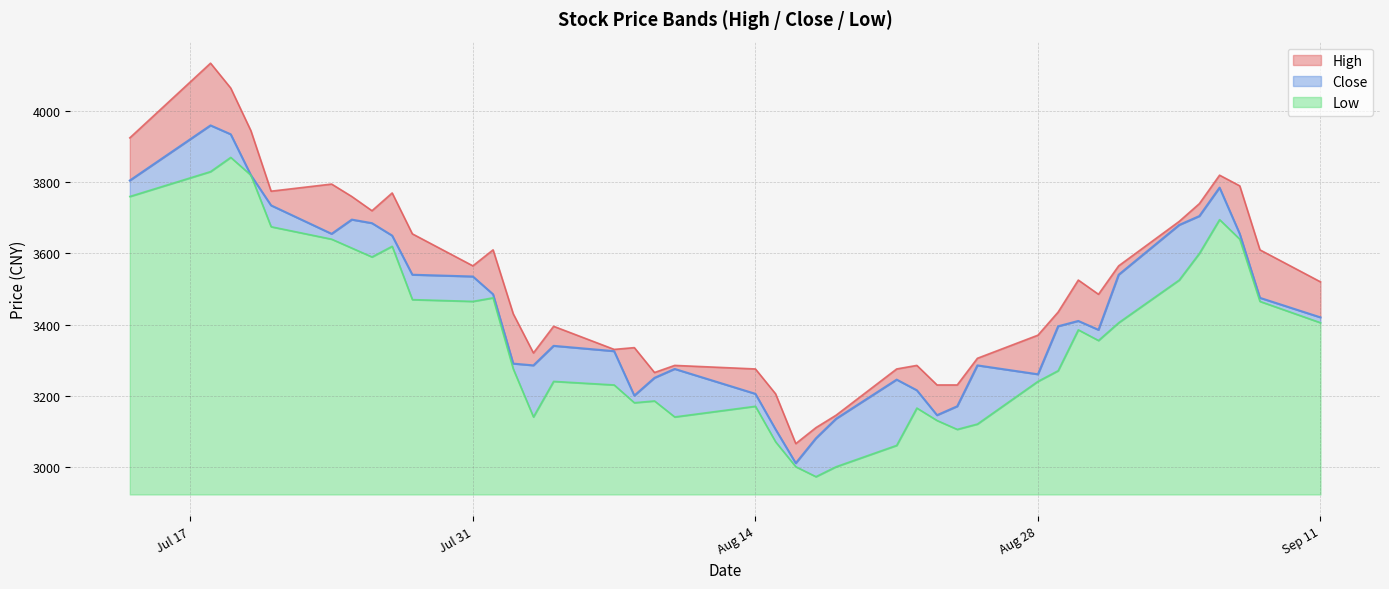

What is the average value of the Close series?

3444